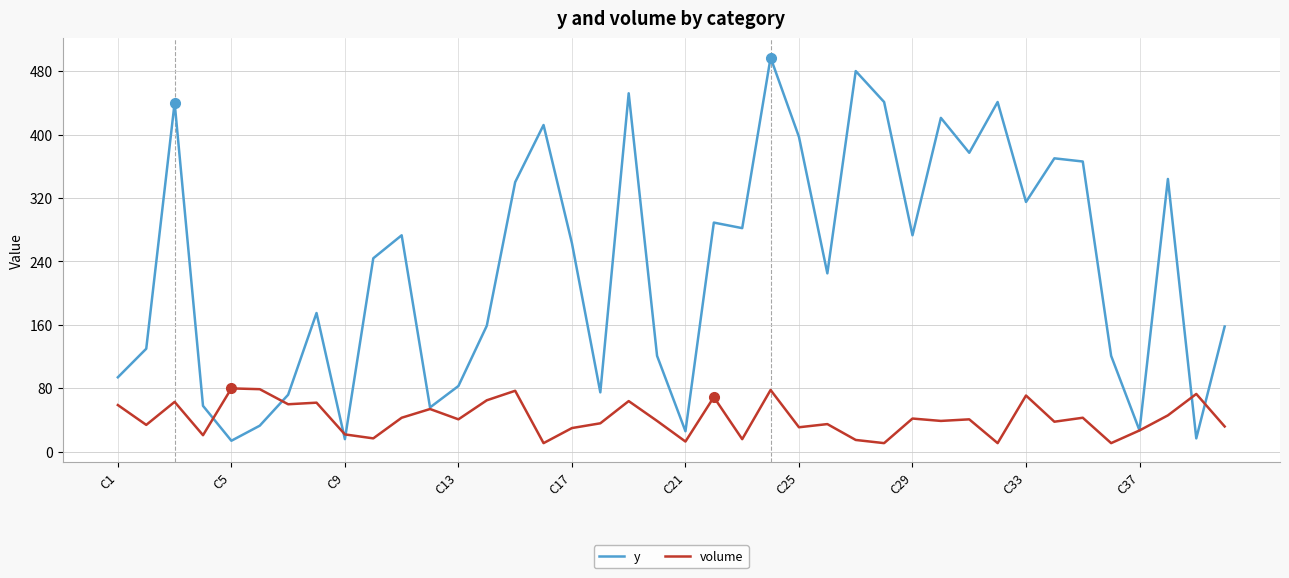

What is the smallest value displayed?

11